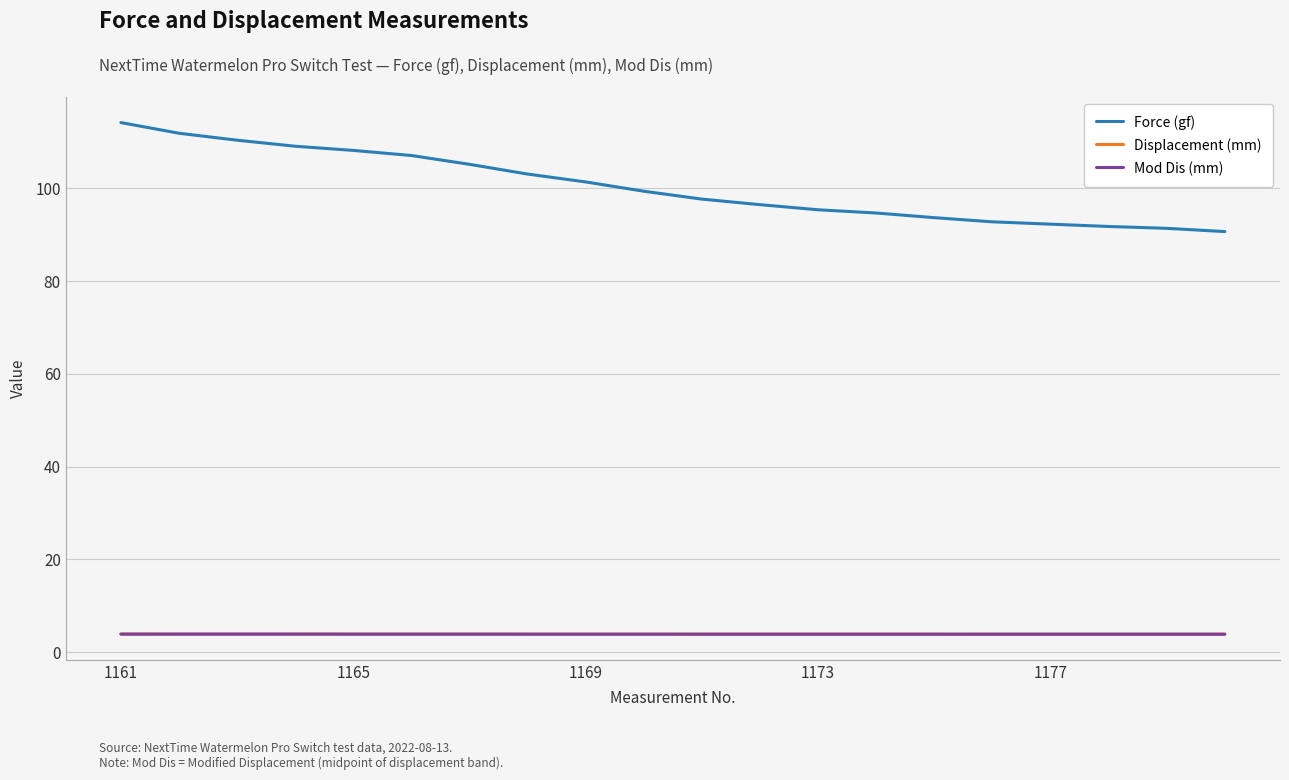

True or false: Displacement (mm) and Force (gf) cross at least once.

False